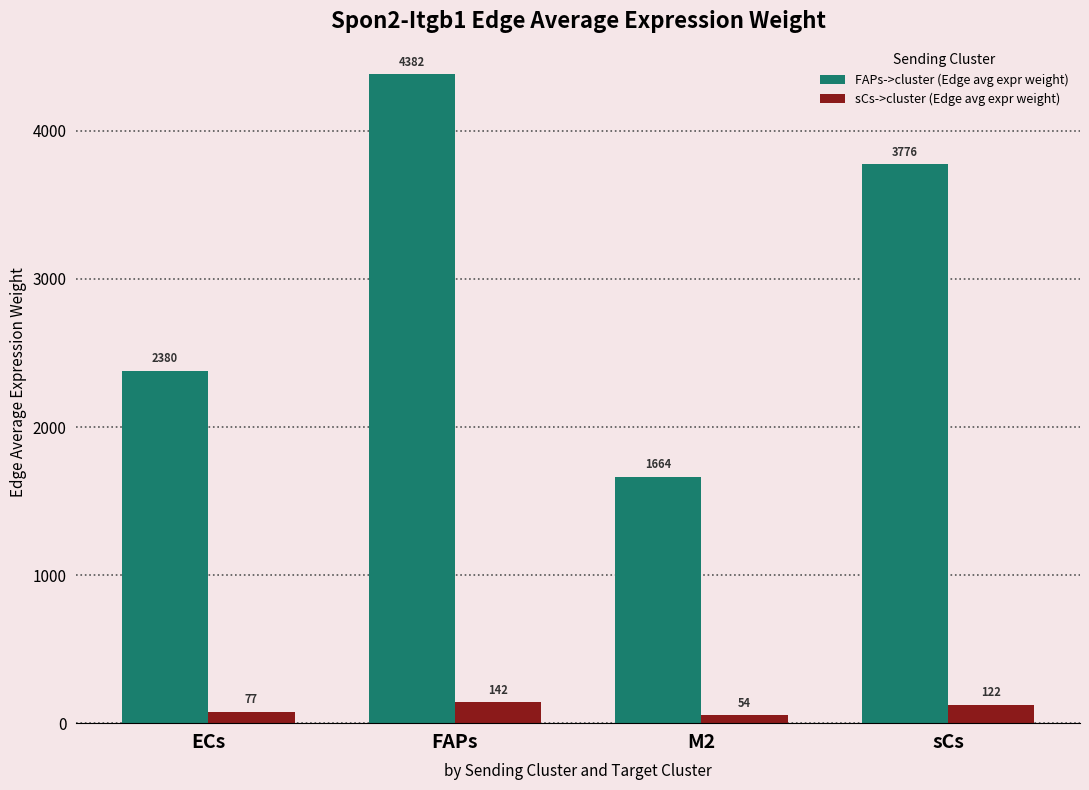

At which category is the sum across all series the highest?

FAPs